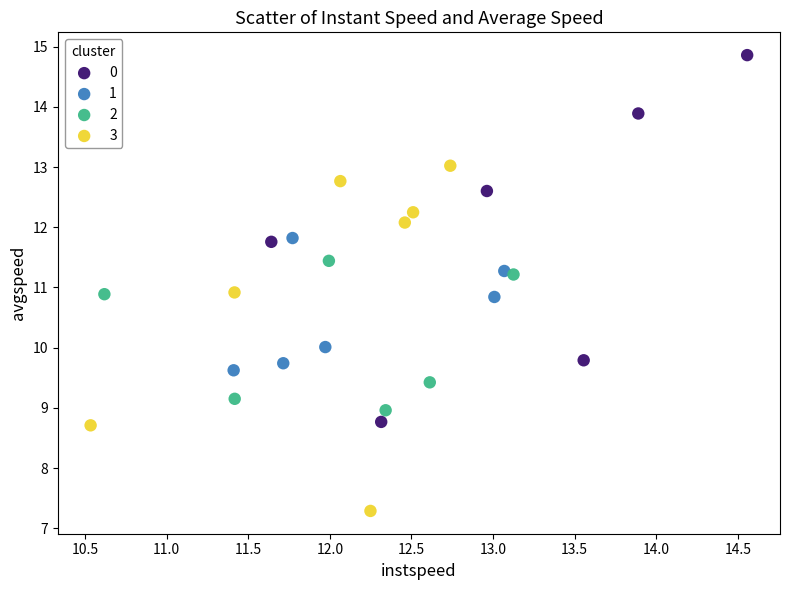

Which series contains the lowest Y value?

3